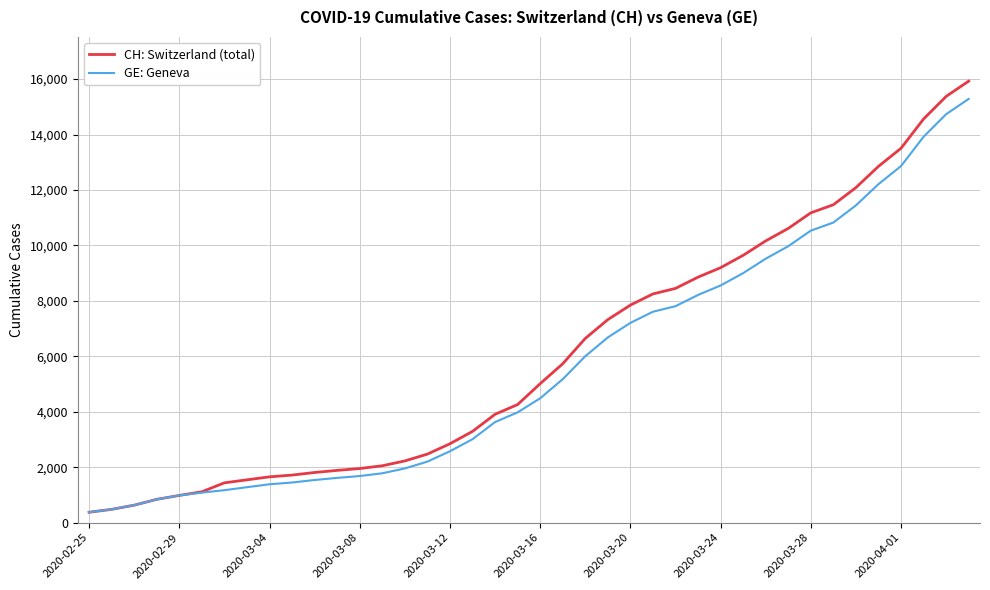

What is the maximum value shown in the chart?

15926